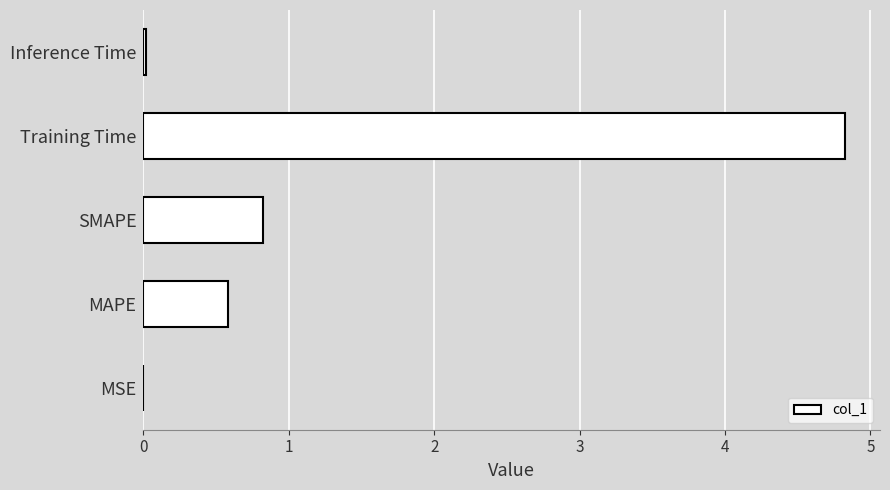

Where is the data nearest to the value 2?

SMAPE